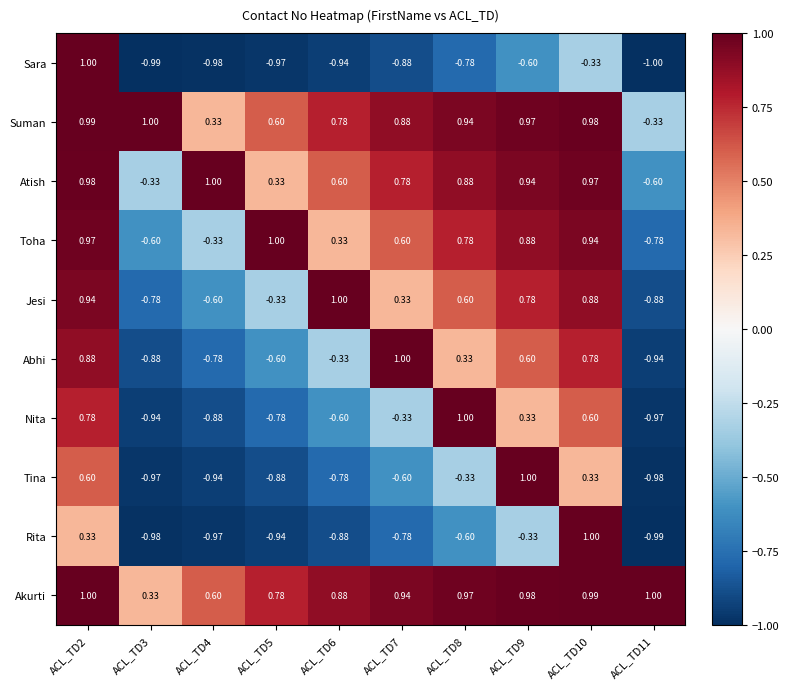

Which series has the largest total across all categories?

Akurti